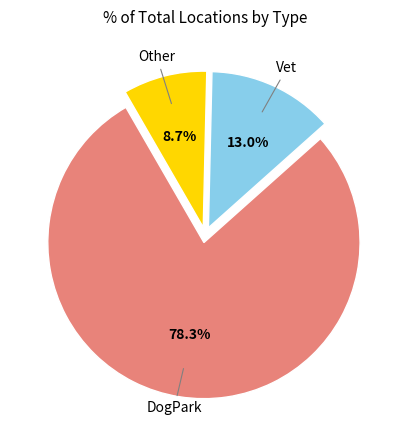

Is there any slice that represents more than half of the pie?

Yes